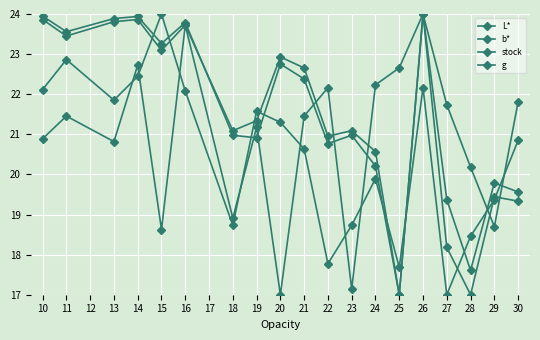

True or false: b* and g cross at least once.

True